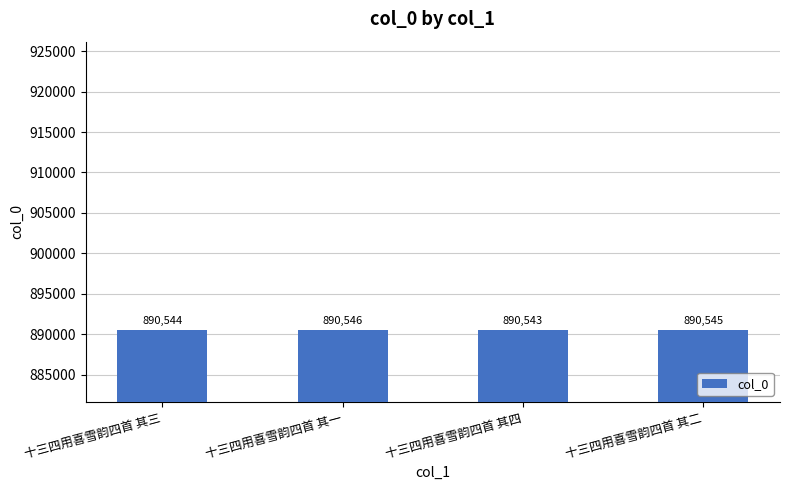

Which has a higher value, 十三四用喜雪韵四首 其一 or 十三四用喜雪韵四首 其四?

十三四用喜雪韵四首 其一